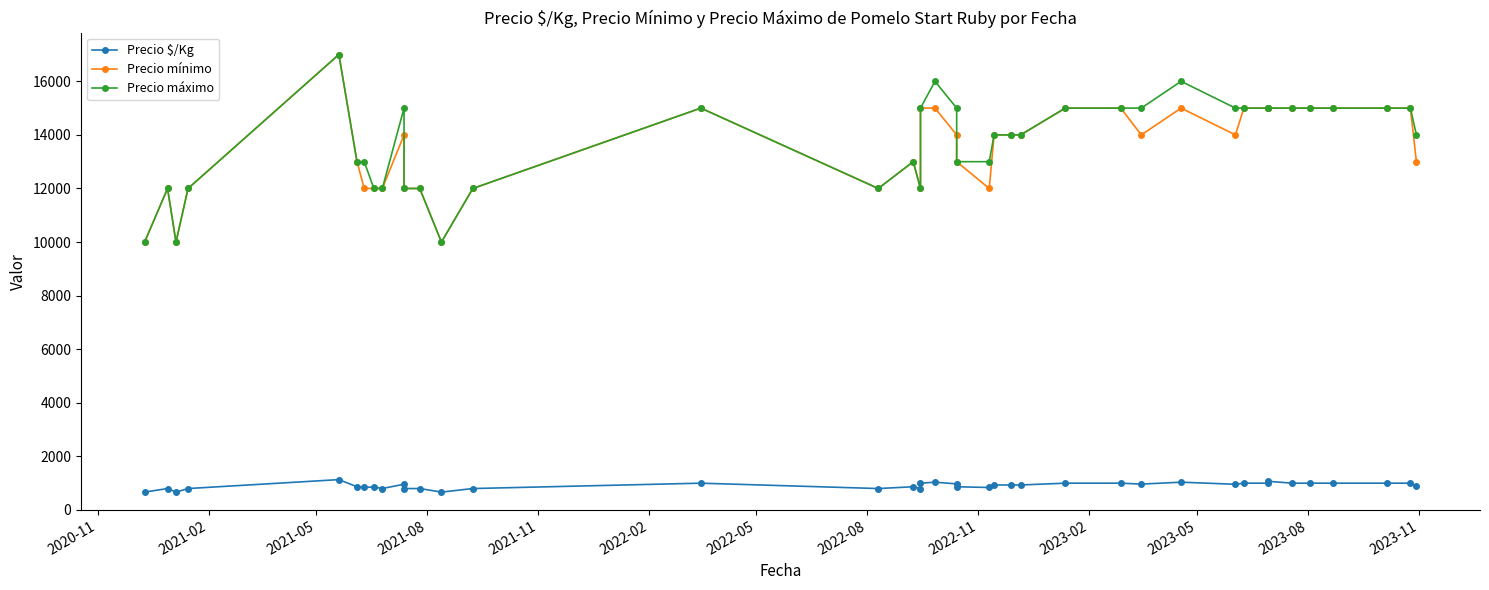

What is the difference between the maximum and minimum values in the Precio $/Kg series?

466